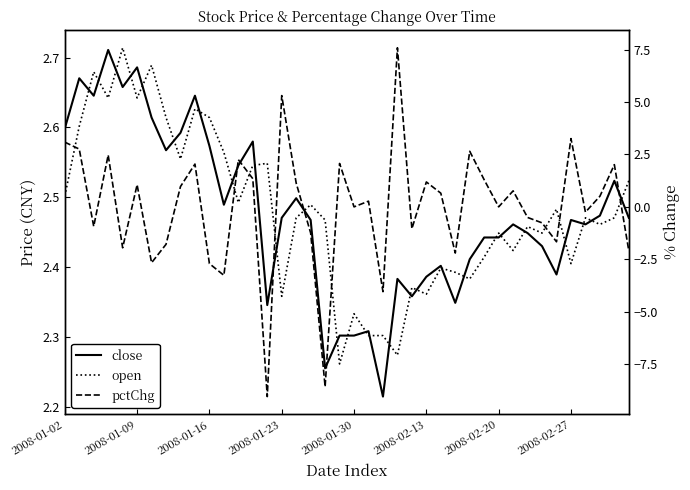

True or false: pctChg and open cross at least once.

True